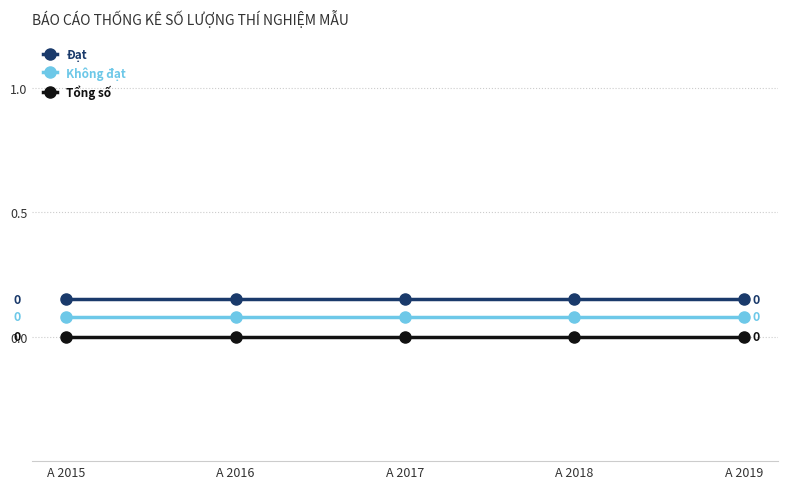

At A 2016, list the series in order from smallest to largest.

Tổng số, Không đạt, Đạt